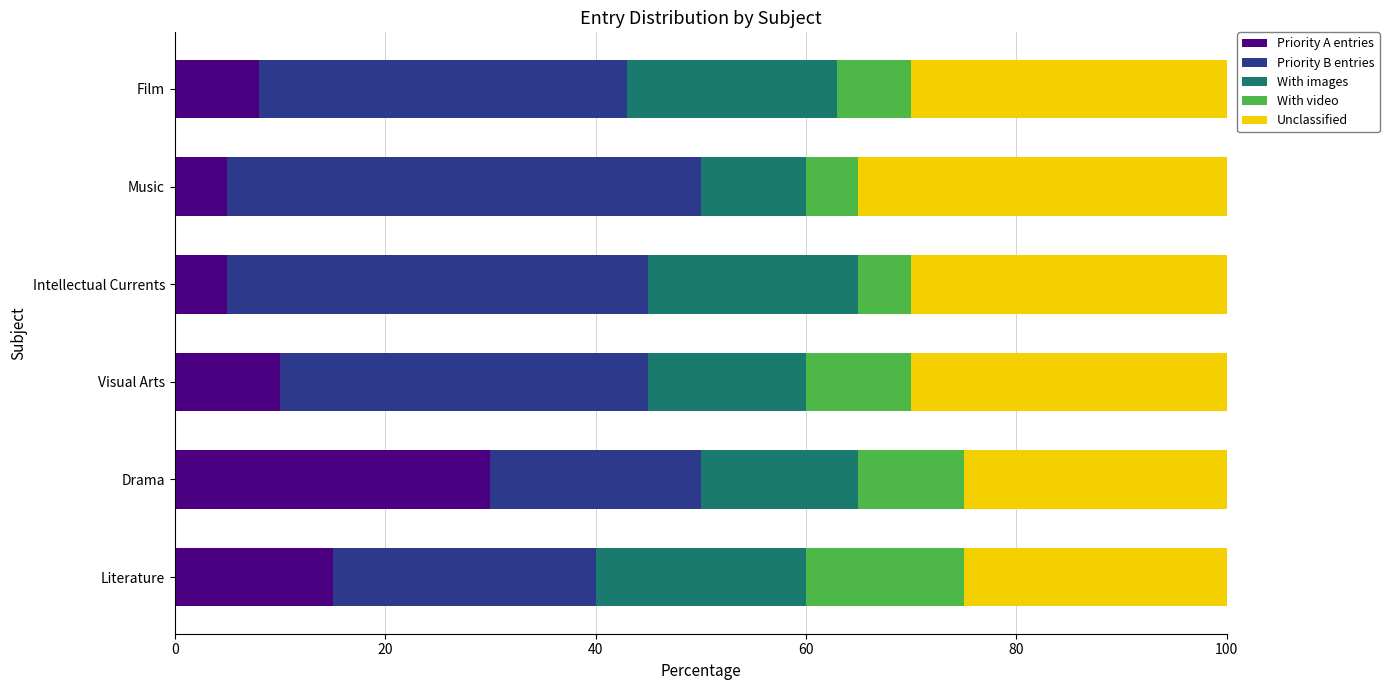

What is the sum of all Priority A entries values?

73